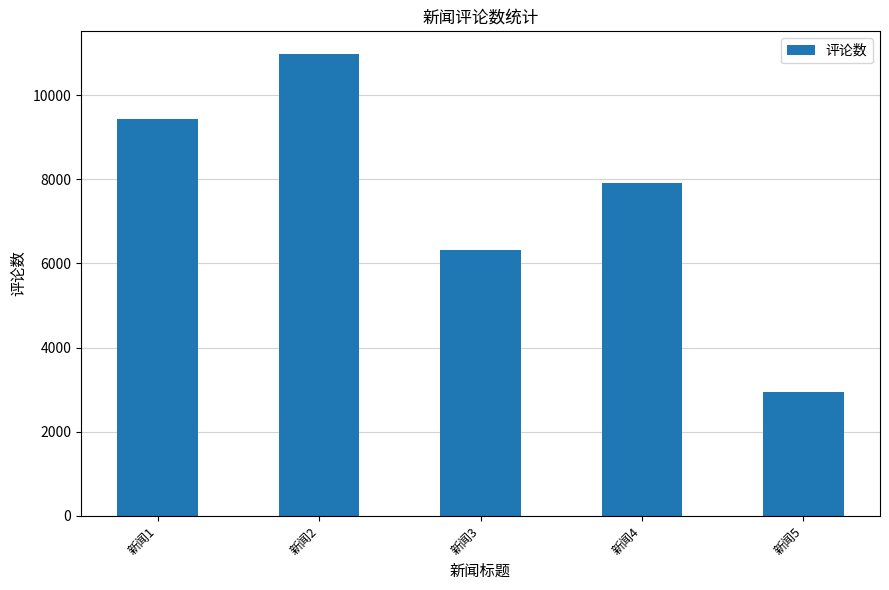

What is the difference between the second highest and minimum values?

6502